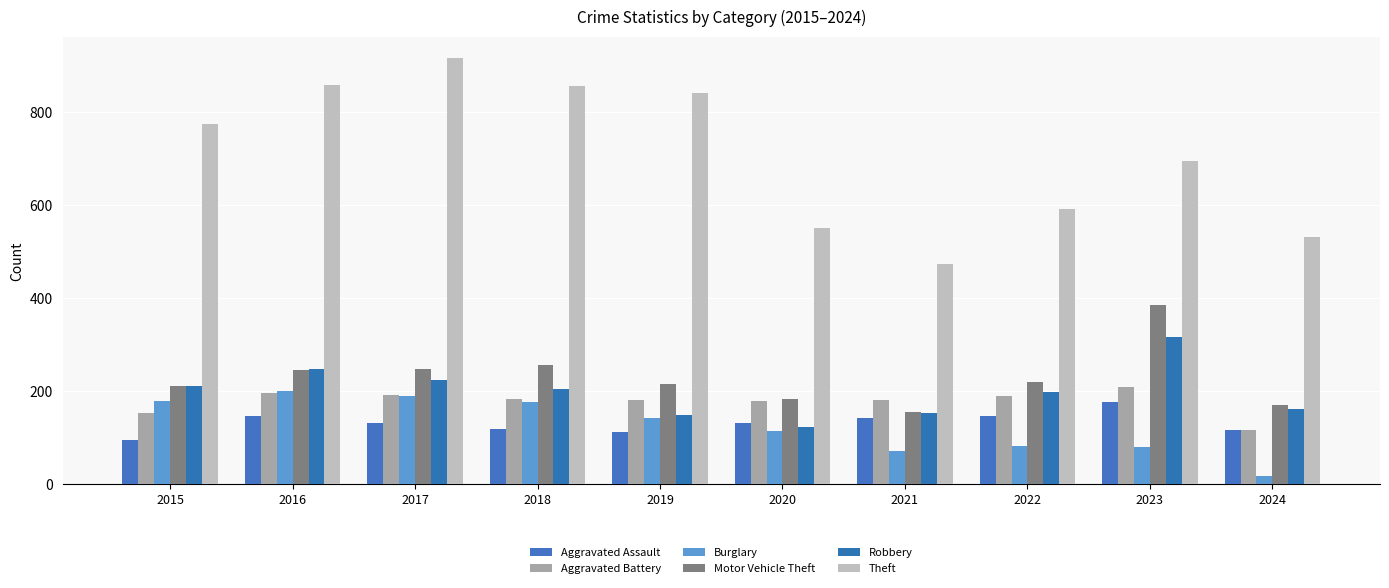

The Theft series shows 916 at 2017. True or false?

True